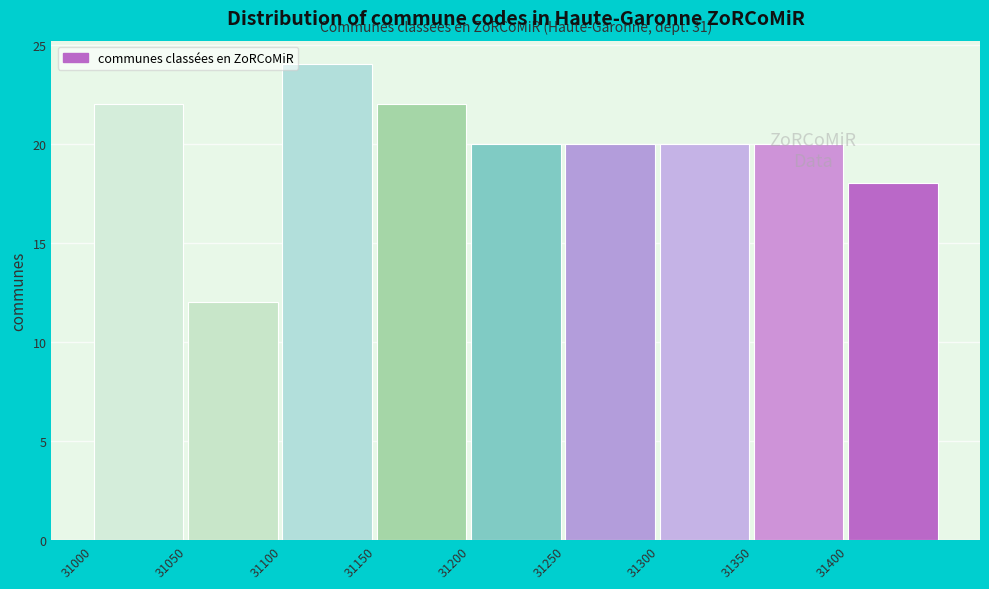

Which range on the x-axis has the tallest bar?

31100 to 31150